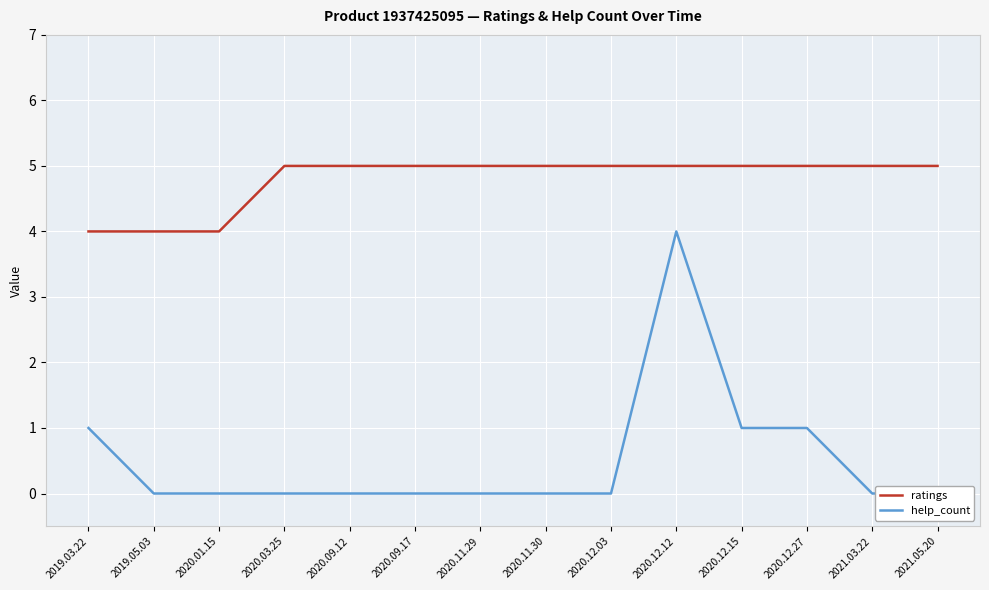

At which category does help_count reach its first local peak?

2020.12.12